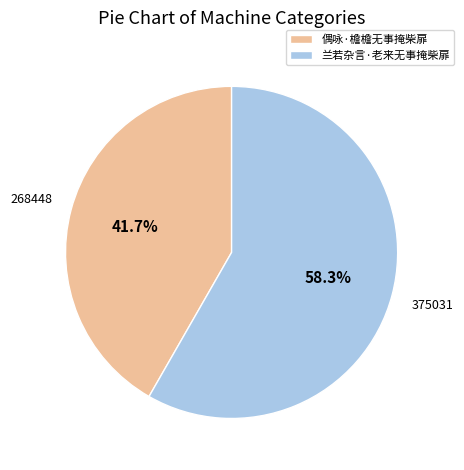

To the nearest percent, what is the combined percentage of 偶咏·檐檐无事掩柴扉 and 兰若杂言·老来无事掩柴扉?

100%